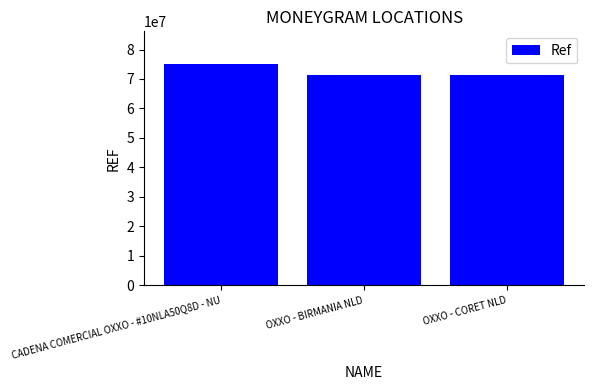

What is the label of the 1st bar from the left?

CADENA COMERCIAL OXXO - #10NLA50Q8D - NU